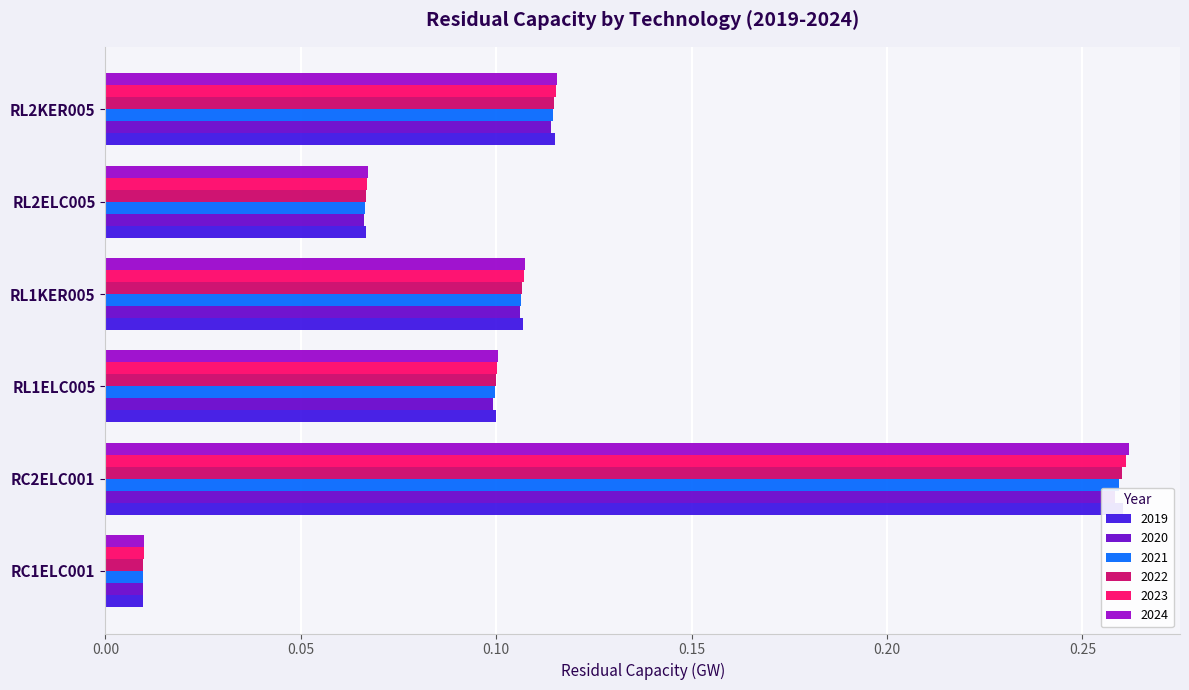

Which series changed the most between RC1ELC001 and RC2ELC001?

2024